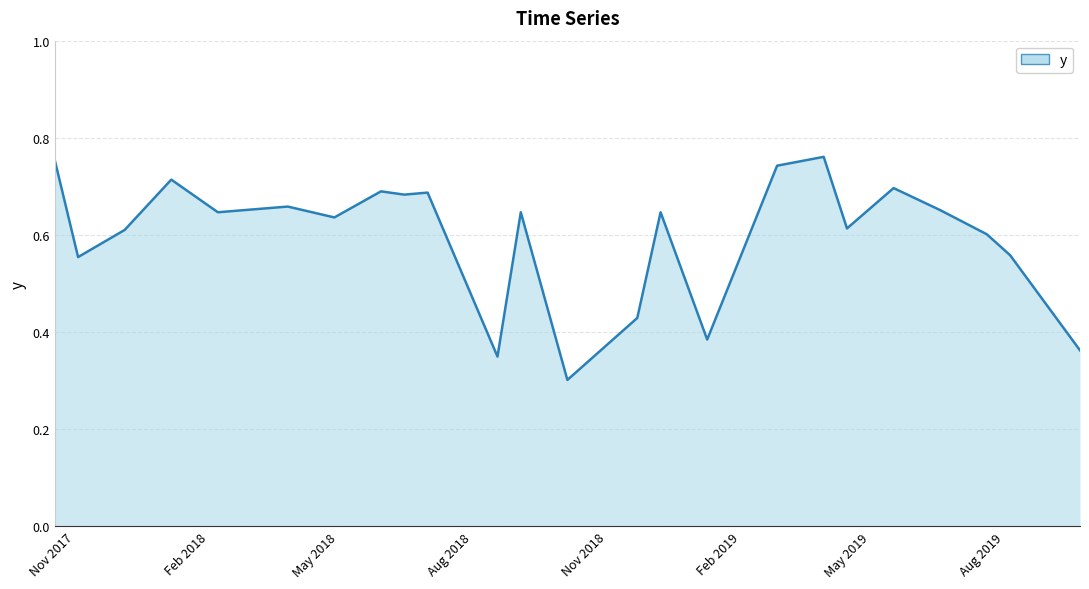

What is the difference between the maximum and minimum values?

0.5